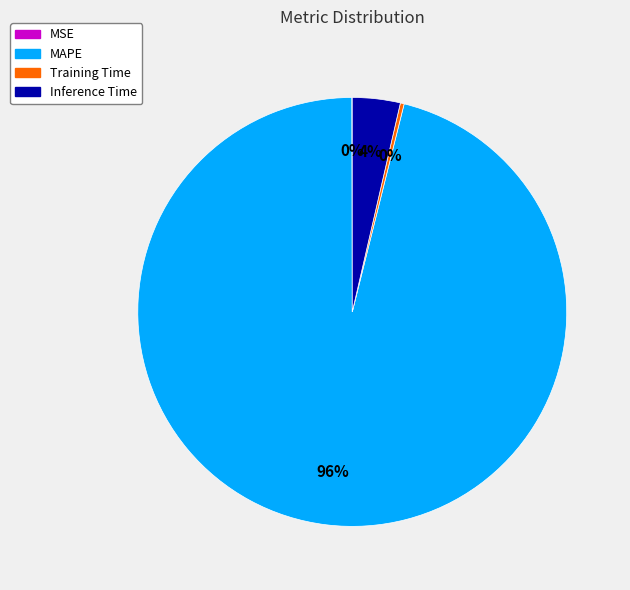

Is there any slice that represents more than half of the pie?

Yes